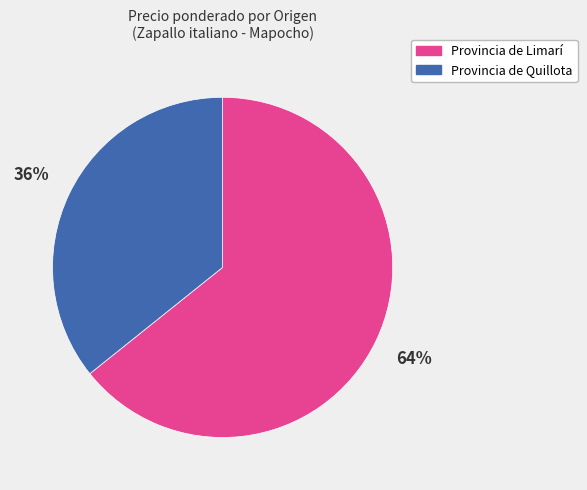

How many segments does this pie chart have?

2